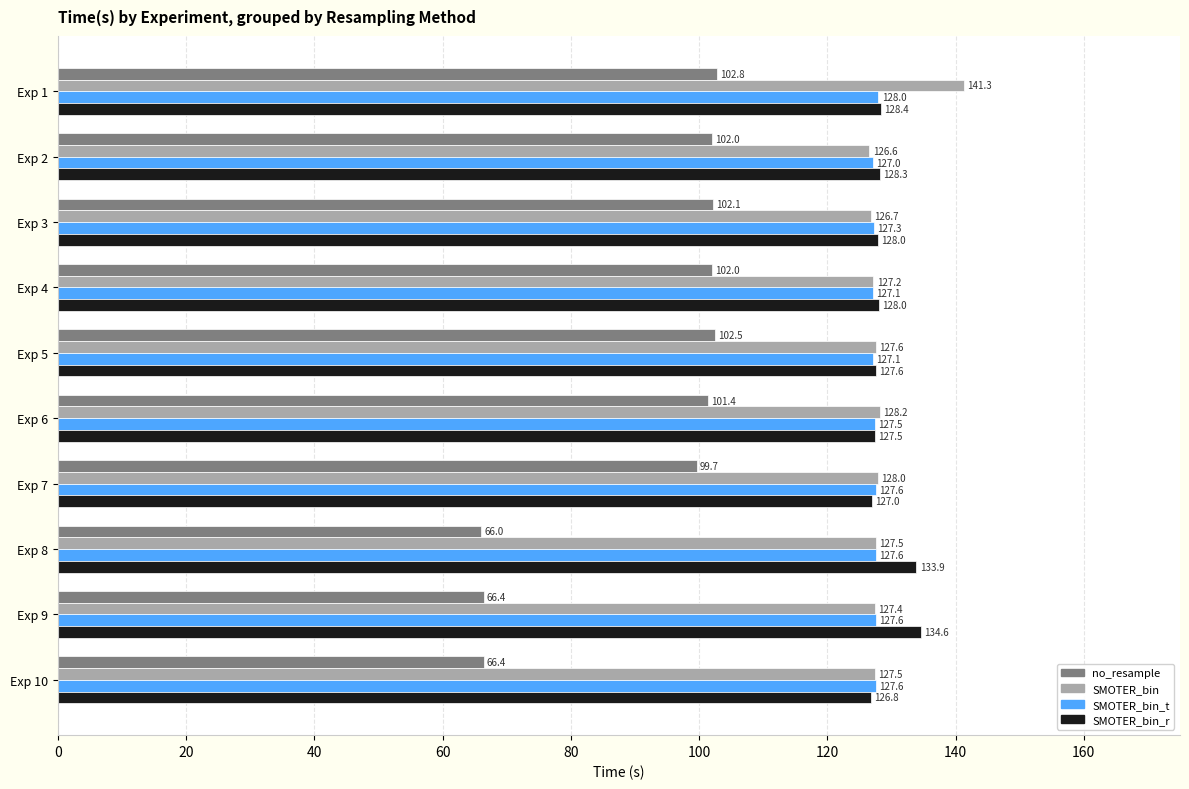

How many values in the no_resample series exceed 101?

6